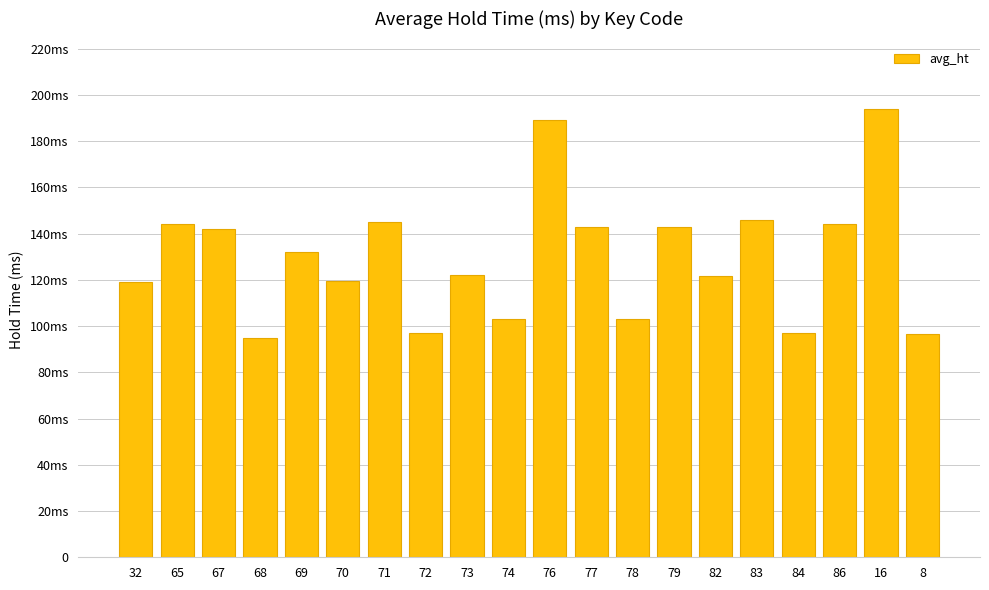

List the labels in order of value, largest first.

16, 76, 83, 71, 65, 86, 77, 79, 67, 69, 73, 82, 70, 32, 74, 78, 72, 84, 8, 68